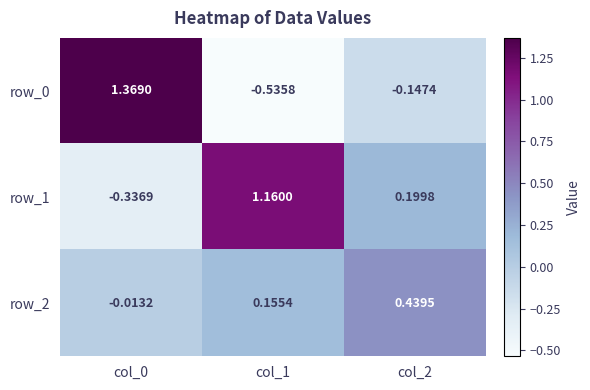

How many series are shown in this chart?

3